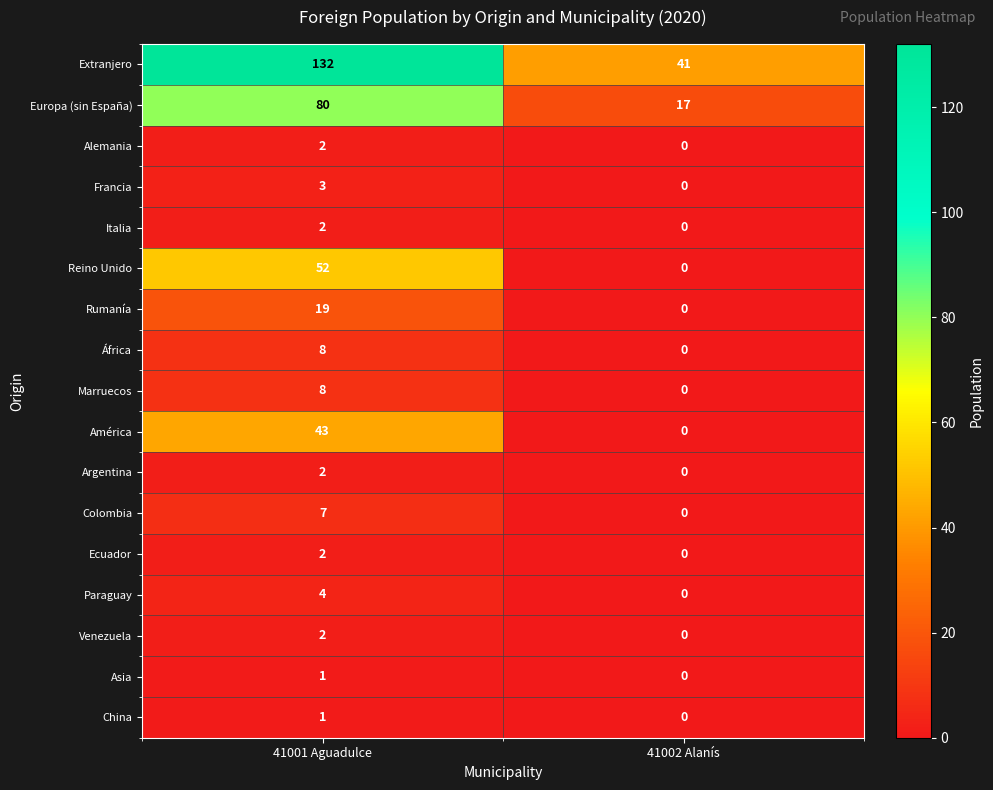

What is the difference between the América values at 41001 Aguadulce and 41002 Alanís?

43